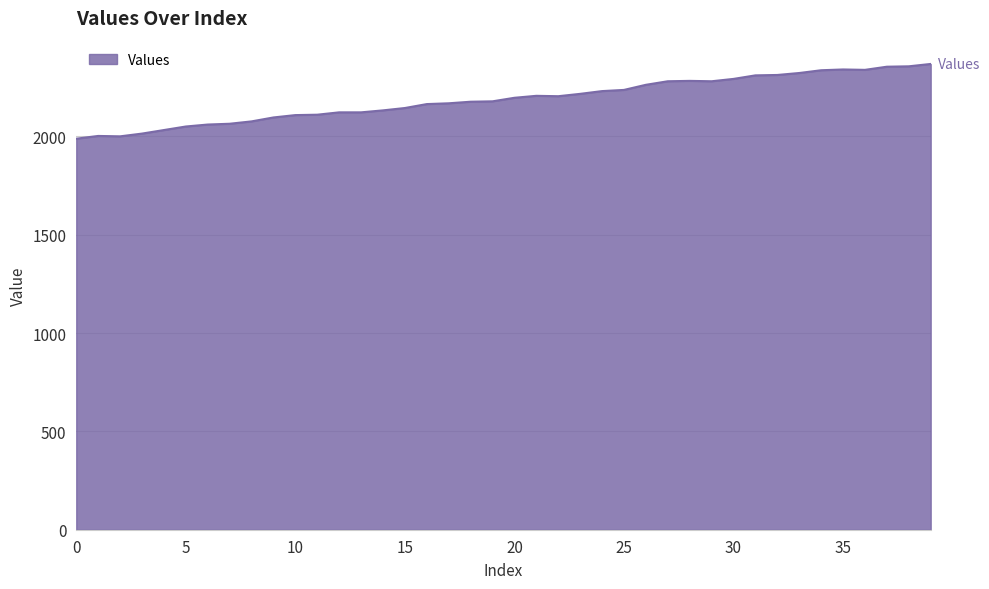

Does the chart display data point markers on the line(s)?

No